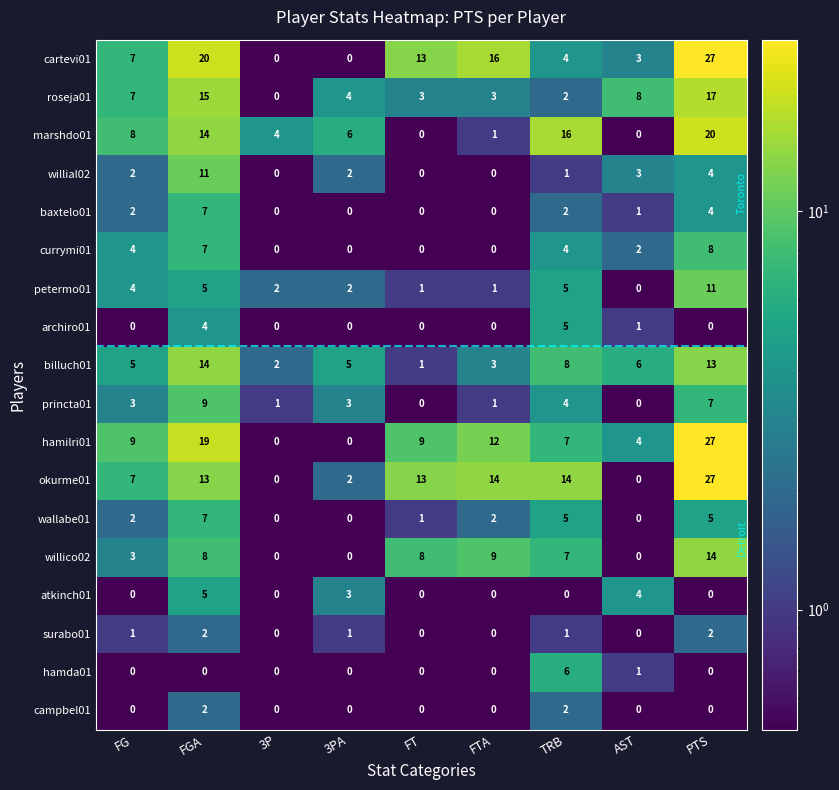

Is the value of campbel01 at FGA greater than the value of hamda01 at 3PA?

Yes